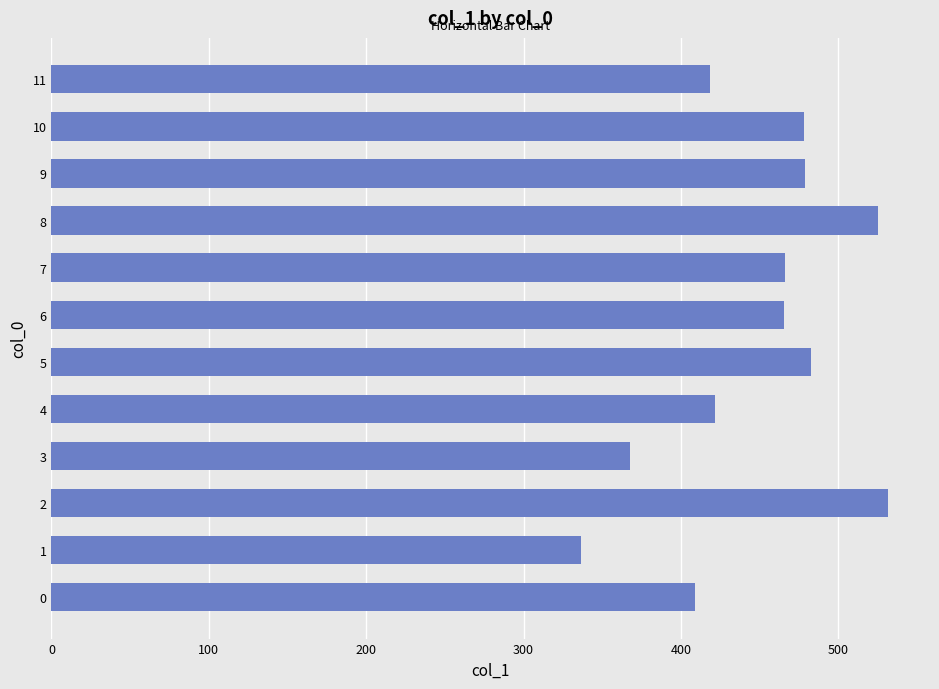

Is it true that the value at 8 is 221.3?

False